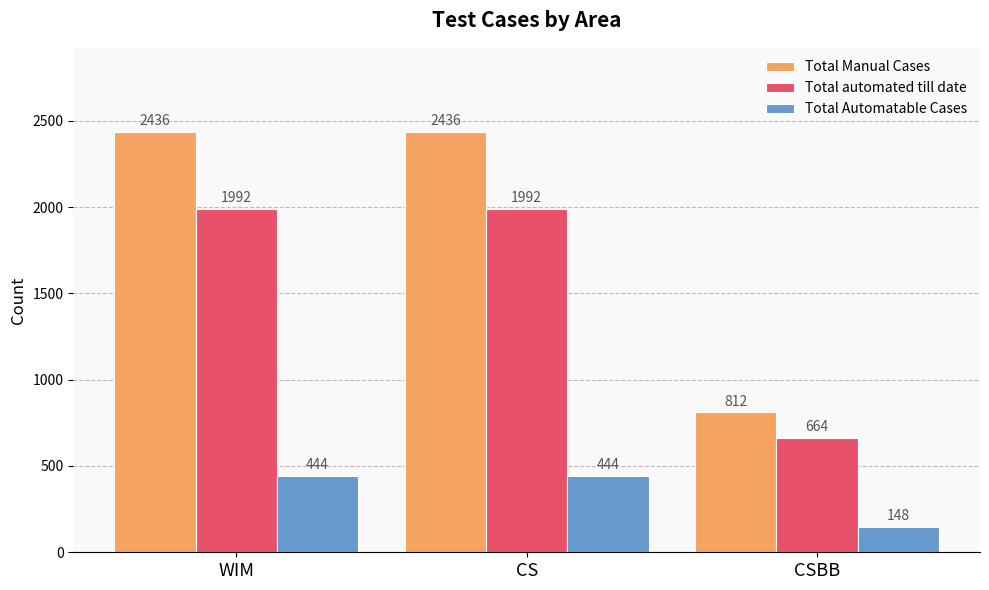

Does the chart contain stacked bars?

No